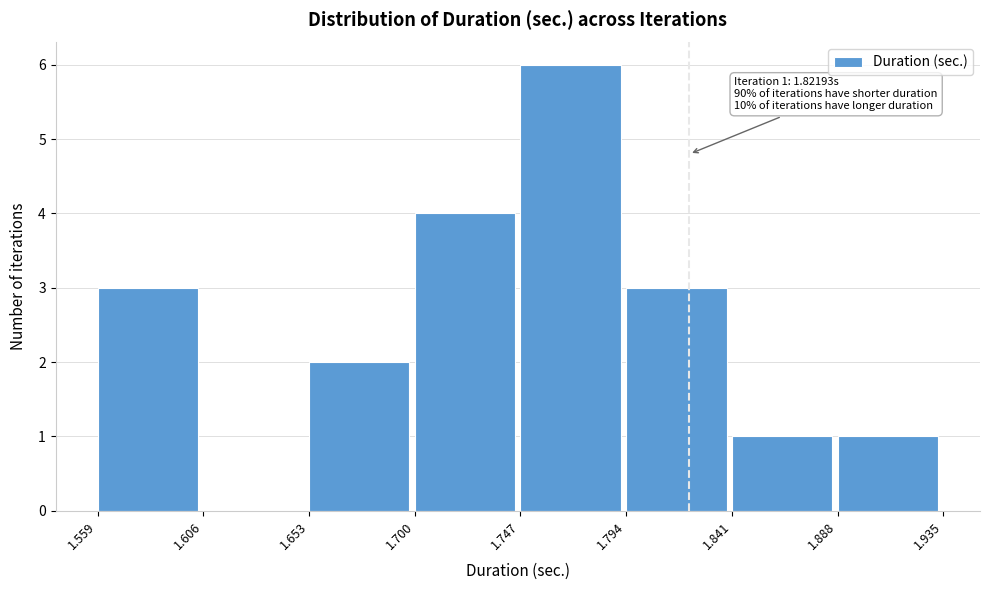

Which range on the x-axis has the tallest bar?

1.747 to 1.794